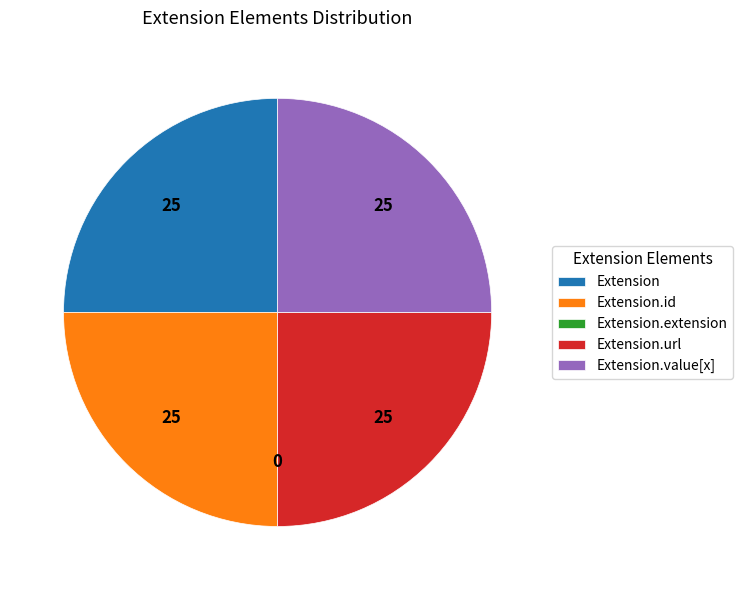

Approximately how many times larger is the value at Extension.value[x] compared to Extension.url?

1.0